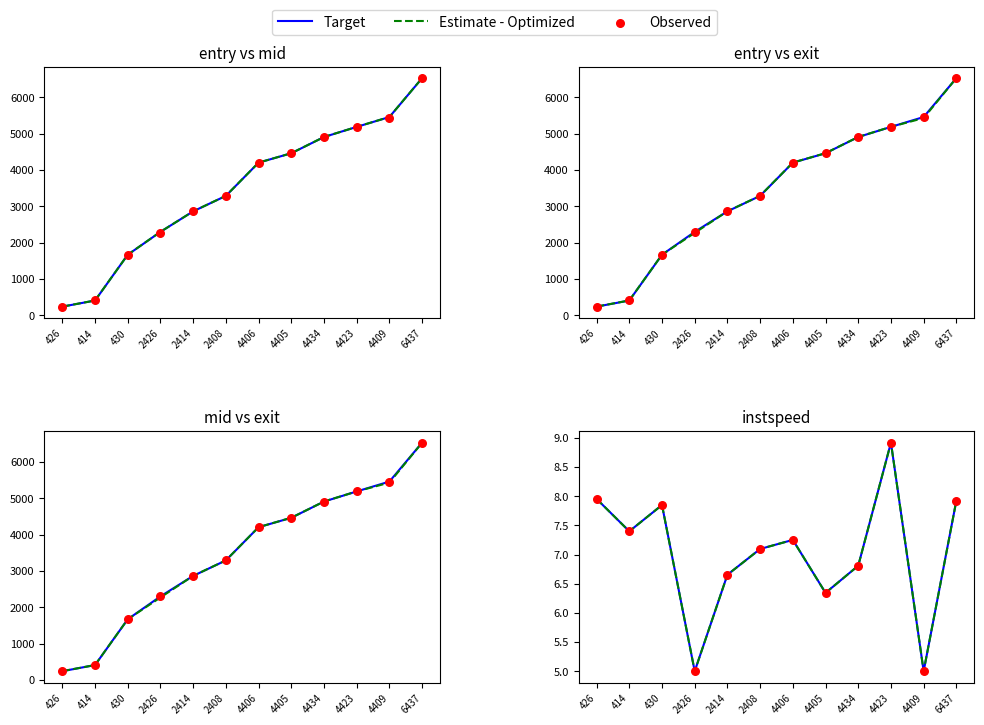

What is the total value across all series at 426?

23.9